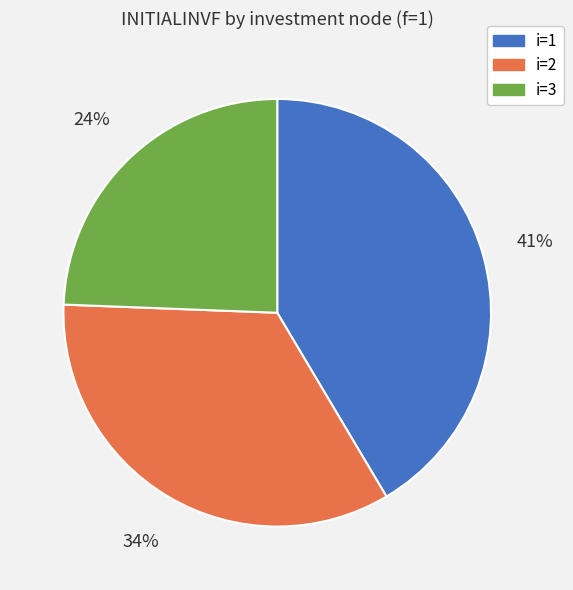

What percentage is the i=2 slice, to the nearest percent?

34%